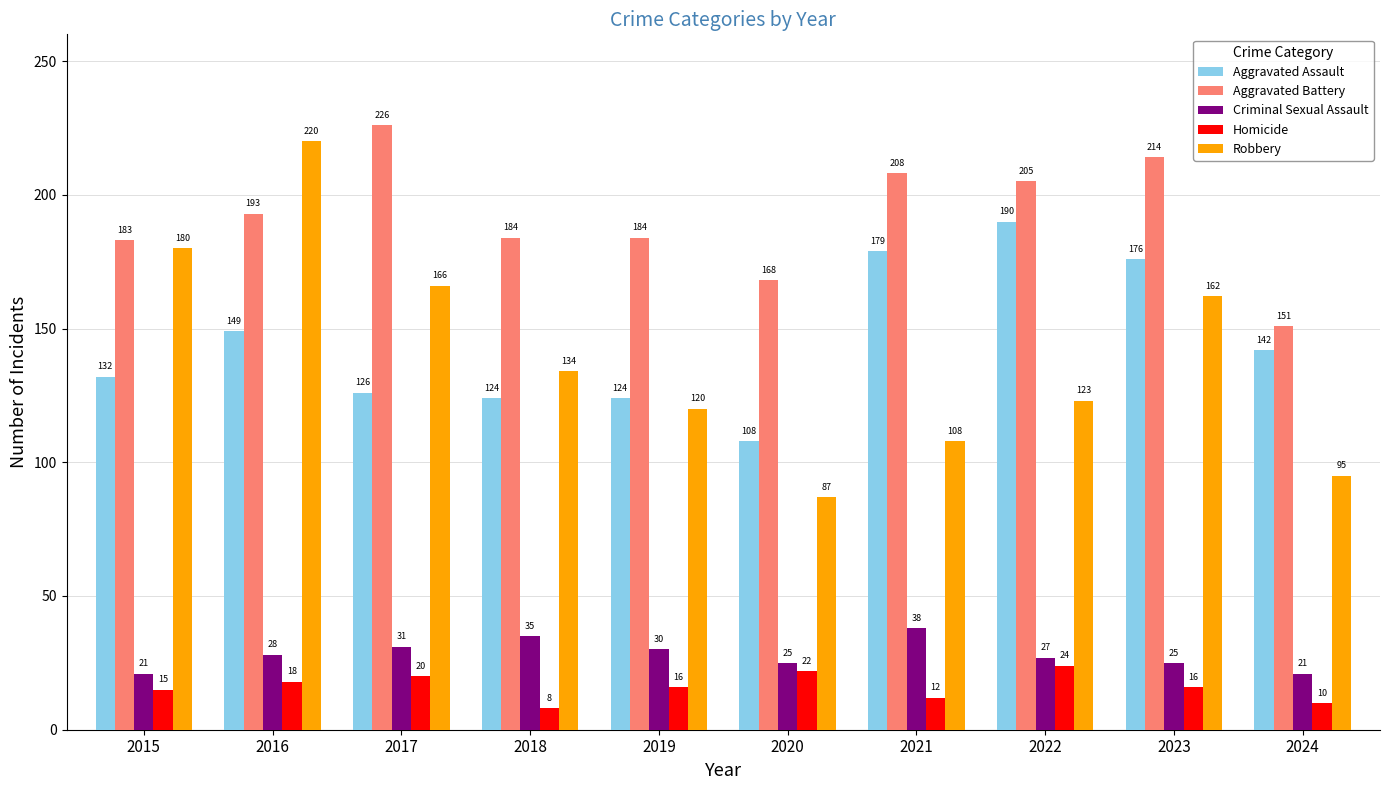

Between 2015 and 2020, which series saw the biggest shift?

Robbery